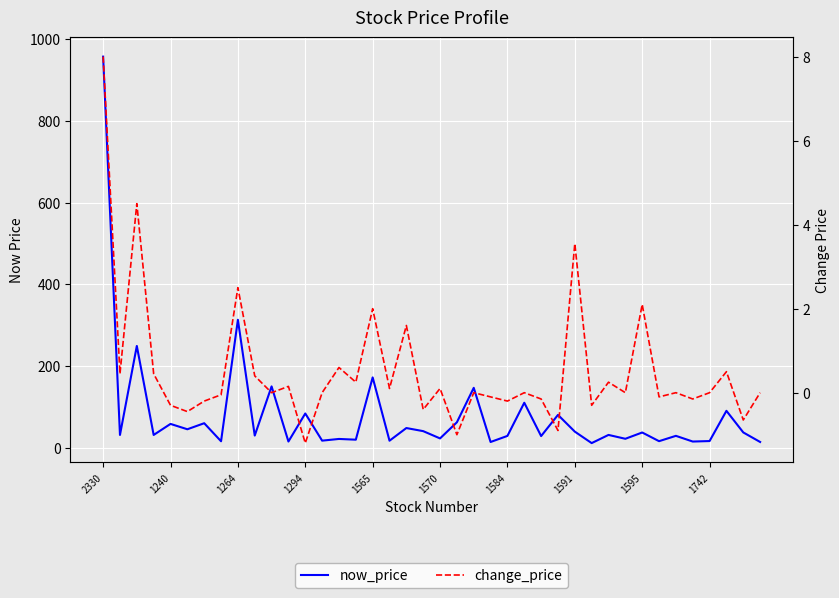

Reading left to right, list all the values displayed in this chart.

now_price: 957.0	31.2	249.0	31.2	58.2	45.1	59.9	15.8	313.0	29.7	150.0	15.1	83.7	17.2	21.4	19.6	172.0	17.1	48.1	40.5	22.7	62.2	146.5	13.9	28.9	110.0	28.4	80.3	39.3	11.2	31.2	21.8	37.2	15.9	29.0	15.1	16.2	90.2	37.4	14.0
change_price: 8.0	0.5	4.5	0.5	-0.3	-0.5	-0.2	-0.1	2.5	0.4	0.0	0.1	-1.2	0.0	0.6	0.2	2.0	0.1	1.6	-0.4	0.1	-1.0	0.0	-0.1	-0.2	0.0	-0.1	-0.9	3.5	-0.3	0.2	0.0	2.1	-0.1	0.0	-0.1	0.0	0.5	-0.7	0.0